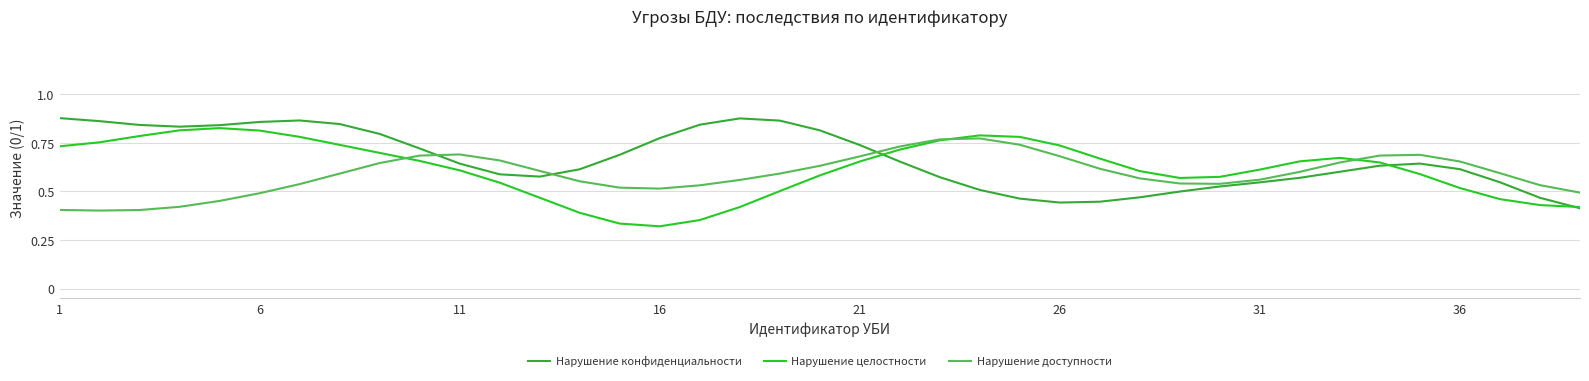

Which series ends up on top after the final intersection of Нарушение доступности and Нарушение конфиденциальности?

Нарушение доступности